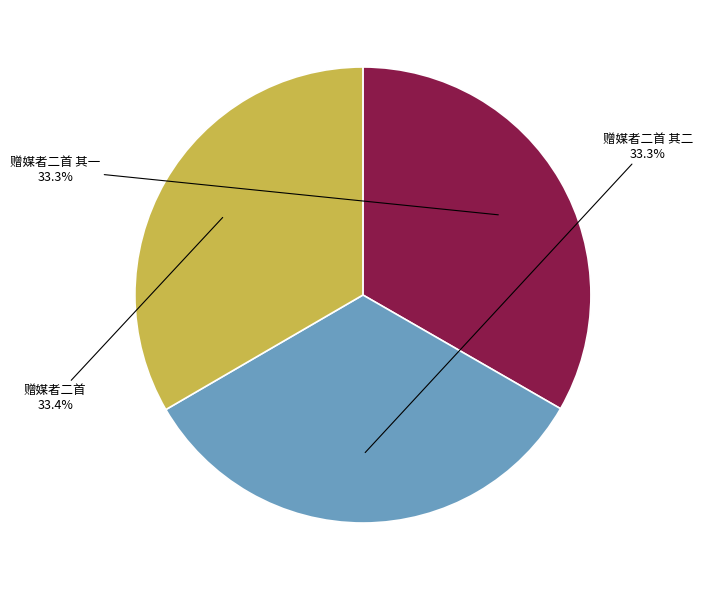

To the nearest percent, what is the combined percentage of 赠媒者二首 其二 and 赠媒者二首 其一?

67%